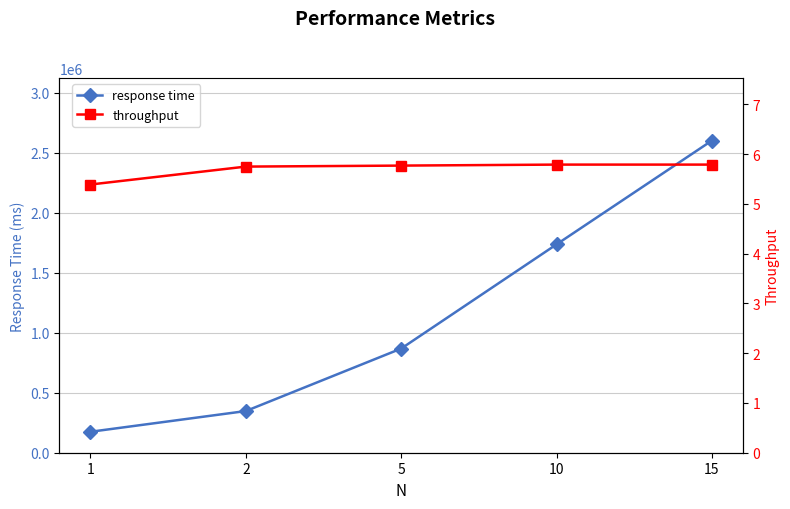

List the series in order of their overall mean, lowest first.

throughput, response time